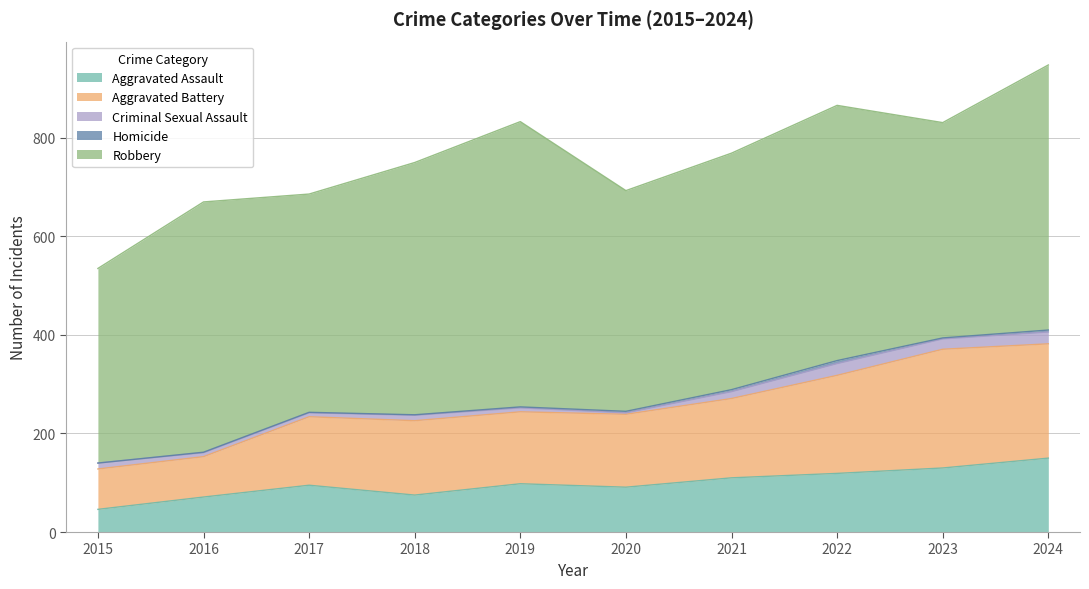

Reading left to right, what are all the values shown in this chart?

Aggravated Assault: 46	71	95	75	98	91	110	119	130	150
Aggravated Battery: 82	82	139	151	146	148	161	199	241	232
Criminal Sexual Assault: 12	8	8	11	8	3	14	24	21	24
Homicide: 0	1	1	1	2	3	4	6	2	4
Robbery: 395	508	443	512	579	448	480	518	437	538